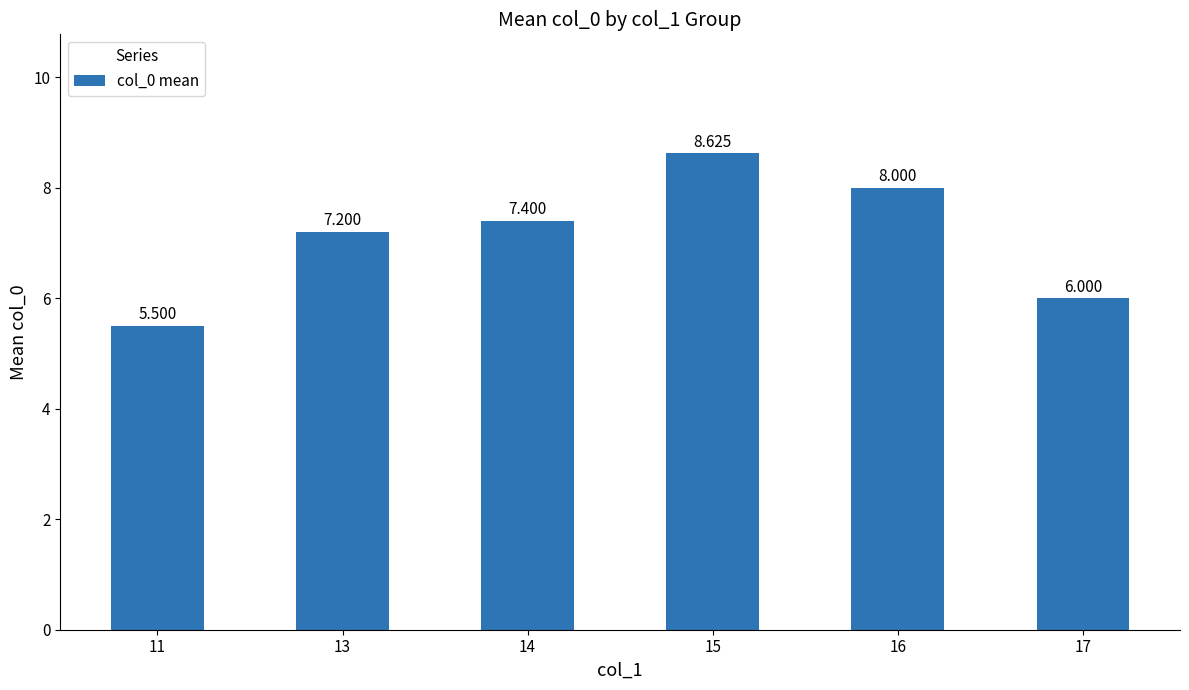

What is the change in value from 11 to 15?

+3.1